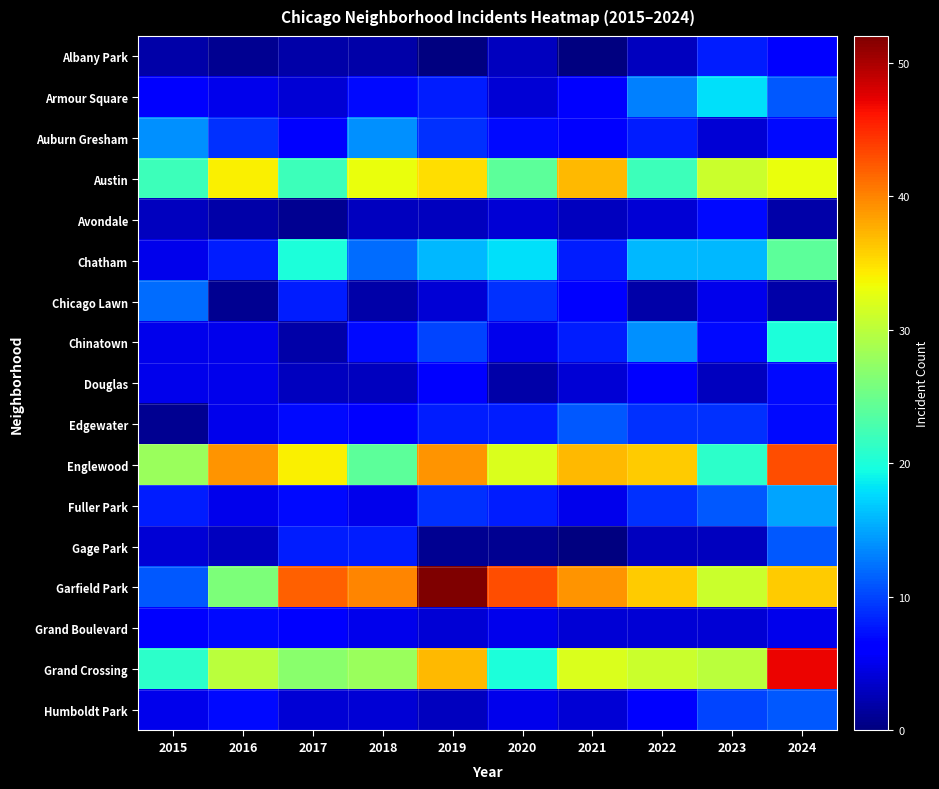

At how many categories does at least one series exceed 32?

8